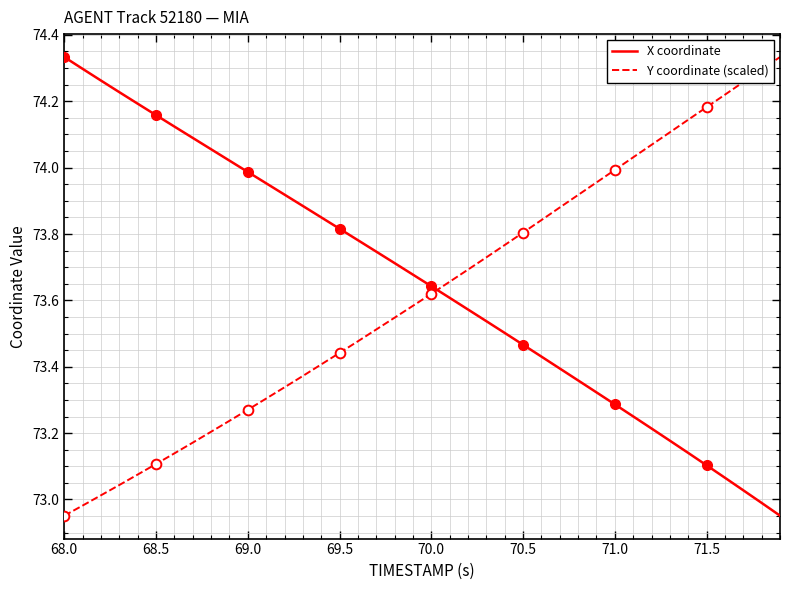

Which series ends up on top after the final intersection of Y coordinate (scaled) and X coordinate?

Y coordinate (scaled)